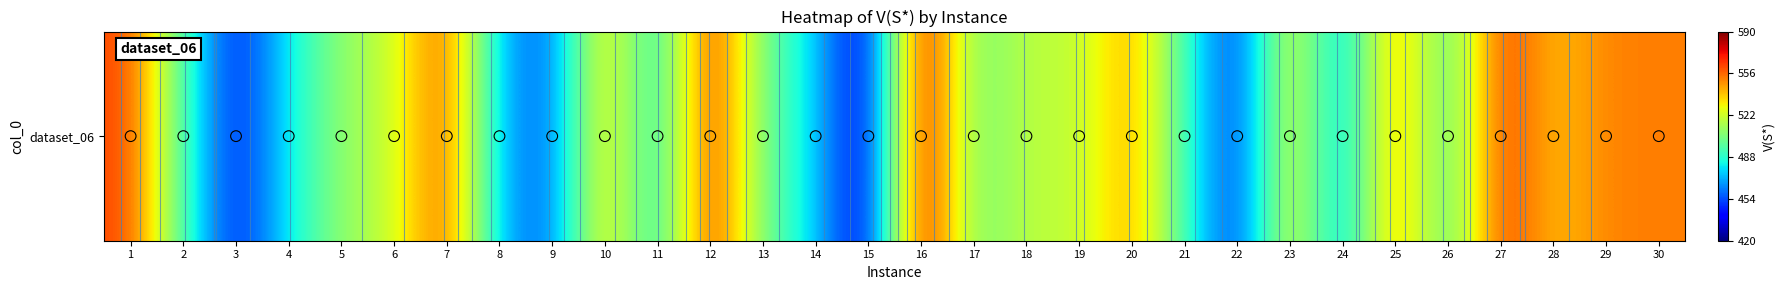

What is the difference between the values at 4 and 8?

11.7